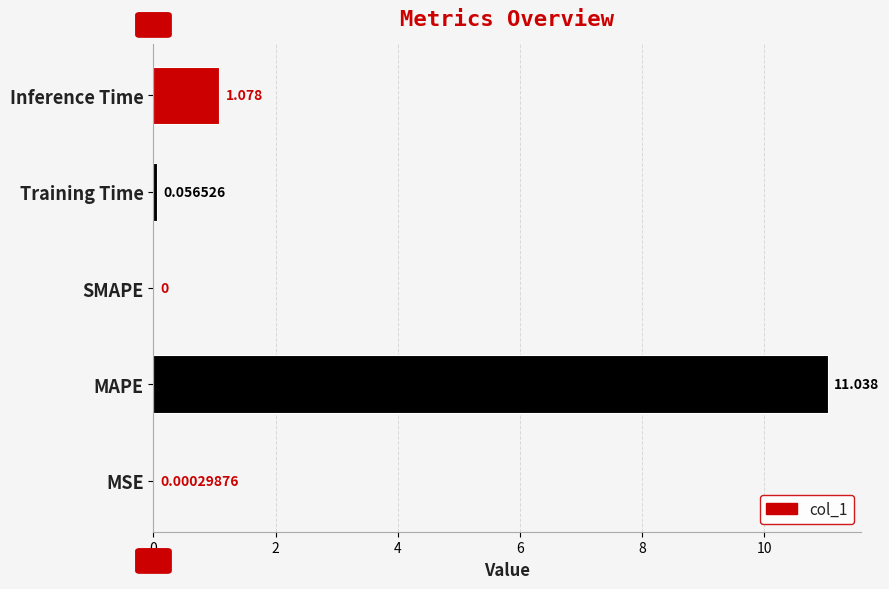

Which has a higher value, Training Time or SMAPE?

Training Time